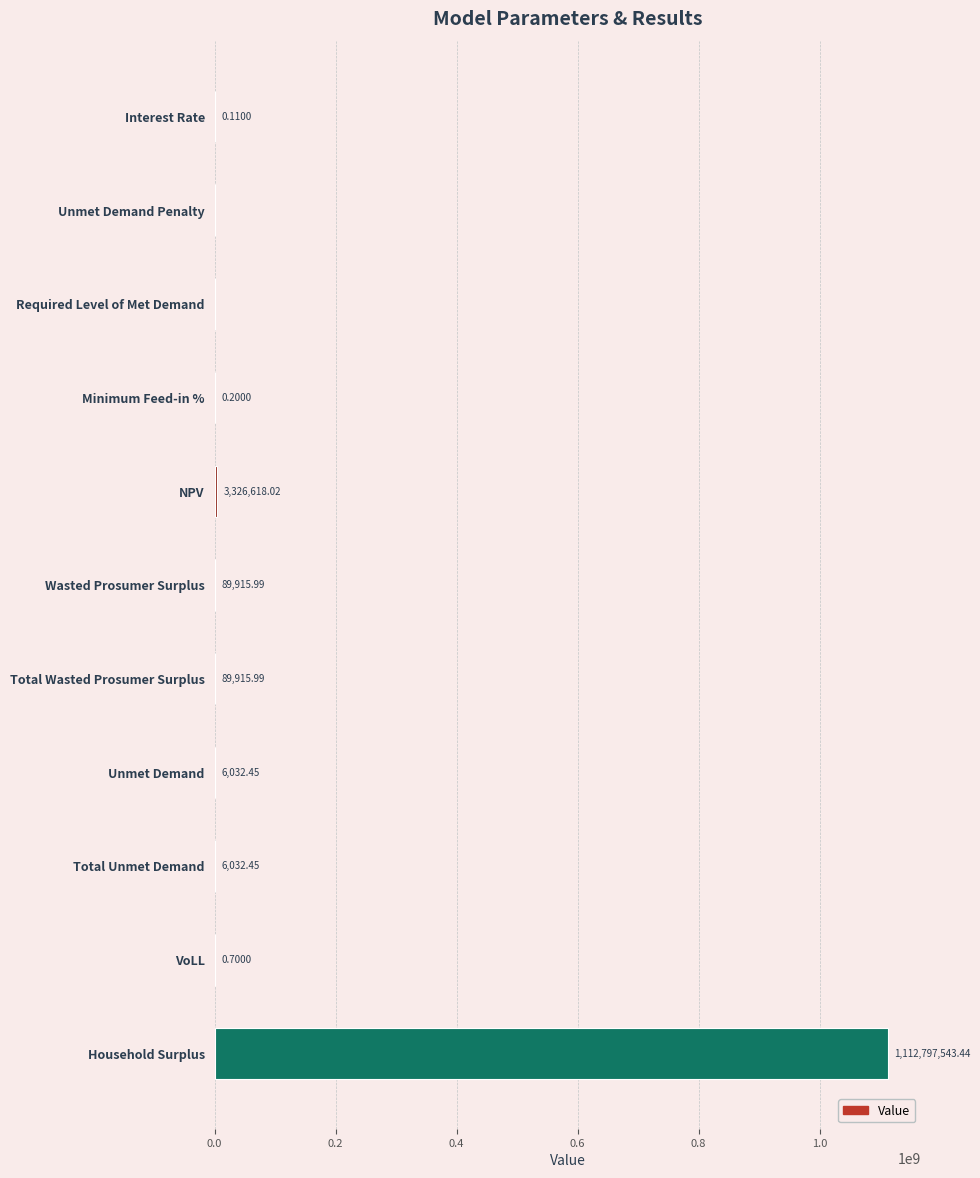

Which label corresponds to the largest value in the chart?

Household Surplus